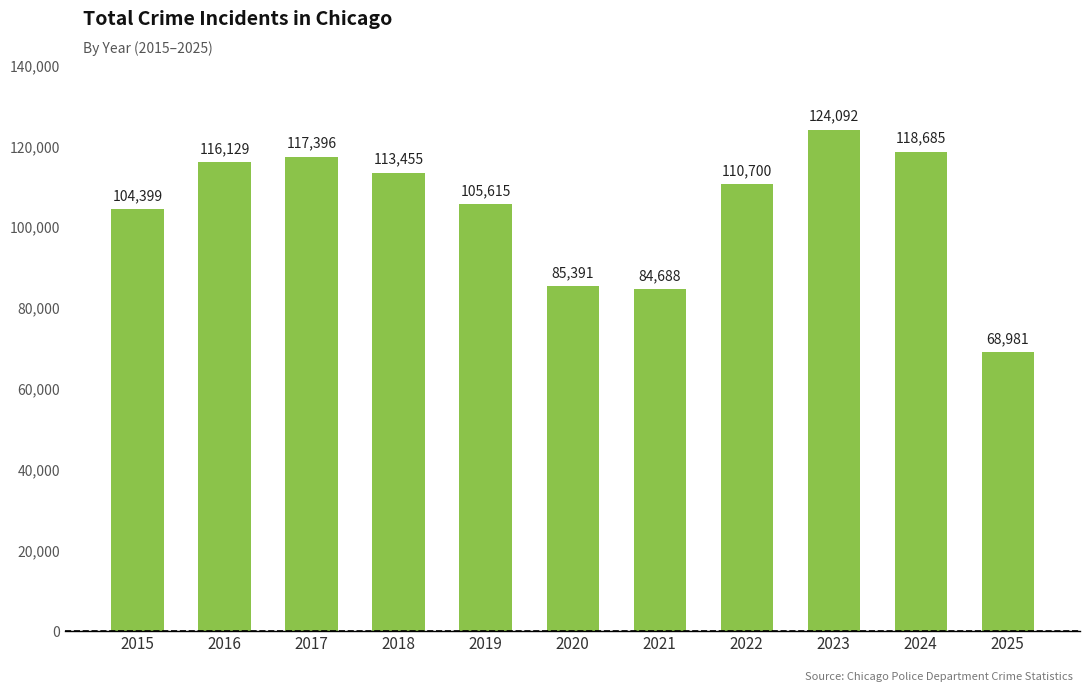

Rank the categories by value from lowest to highest.

2025, 2021, 2020, 2015, 2019, 2022, 2018, 2016, 2017, 2024, 2023